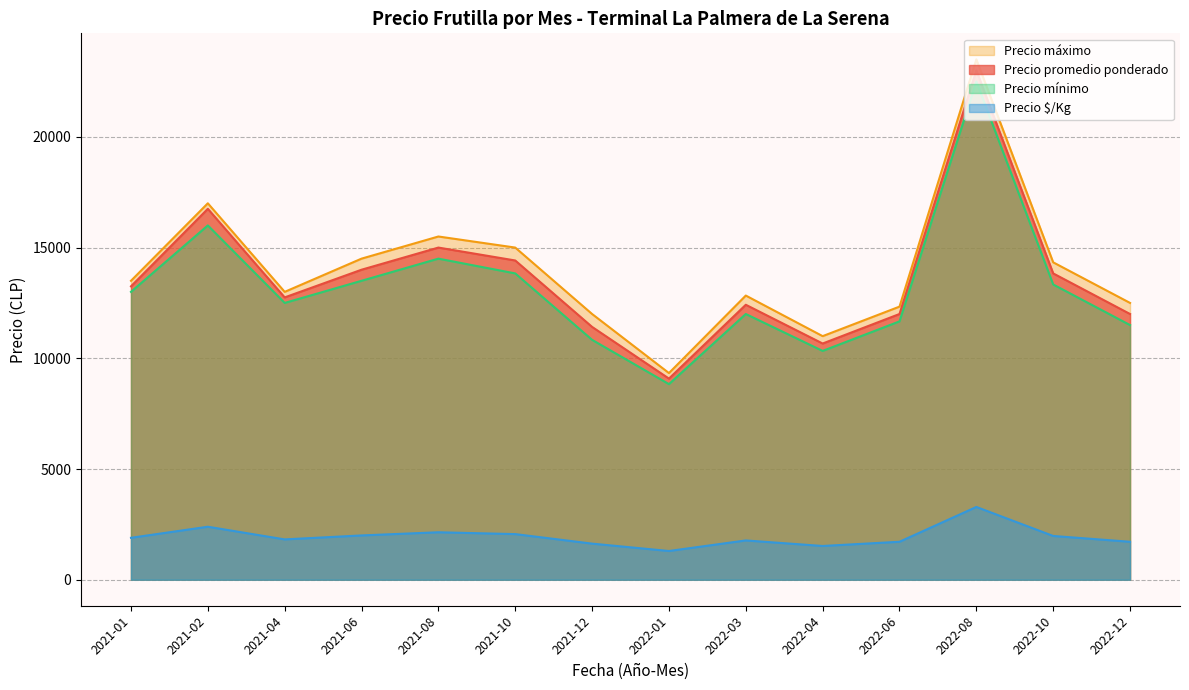

Which category has the lowest value in the Precio promedio ponderado series?

2022-01